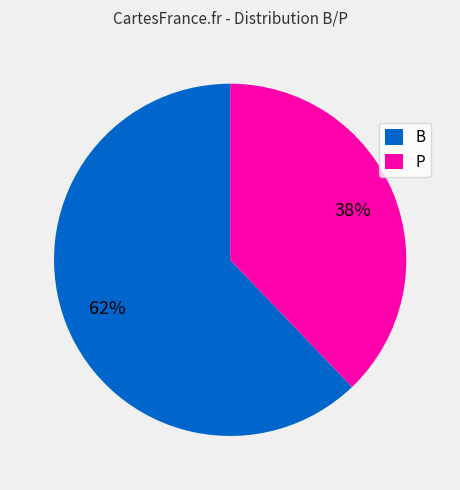

Approximately how many times larger is the value at B compared to P?

1.6